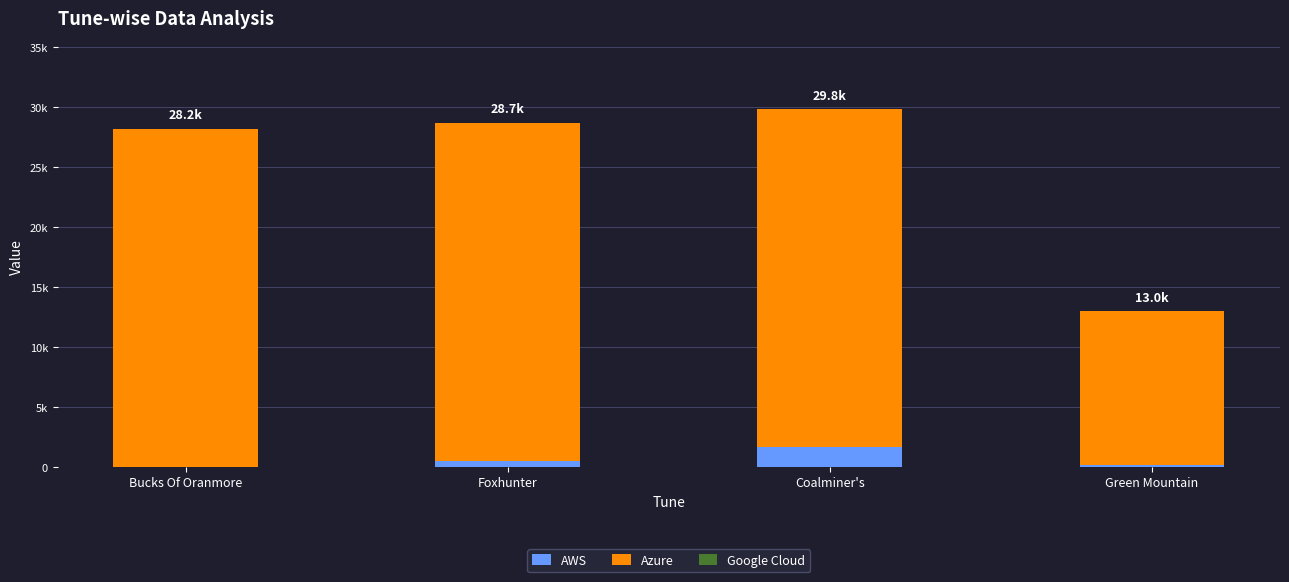

How many Google Cloud values are between 0 and 1?

4